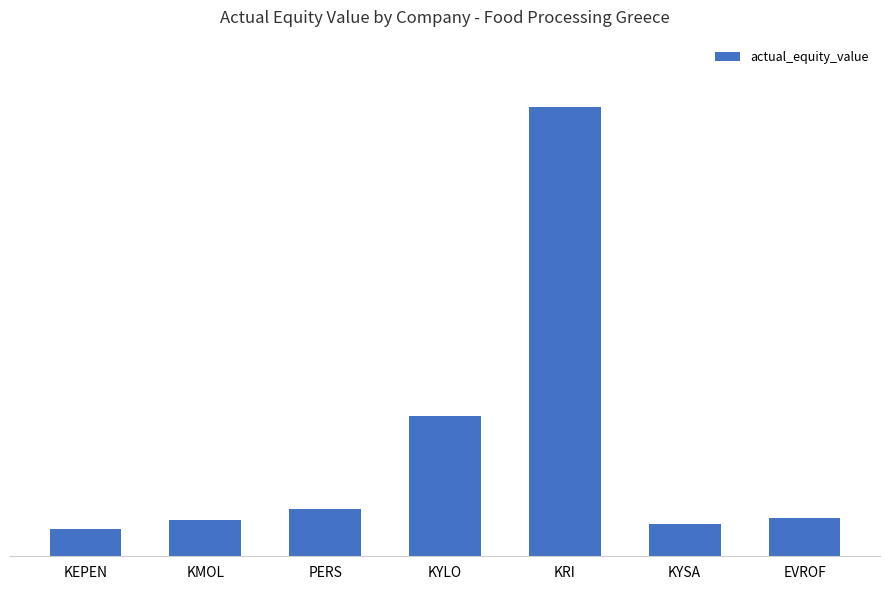

What is the label of the 3rd bar from the left?

PERS